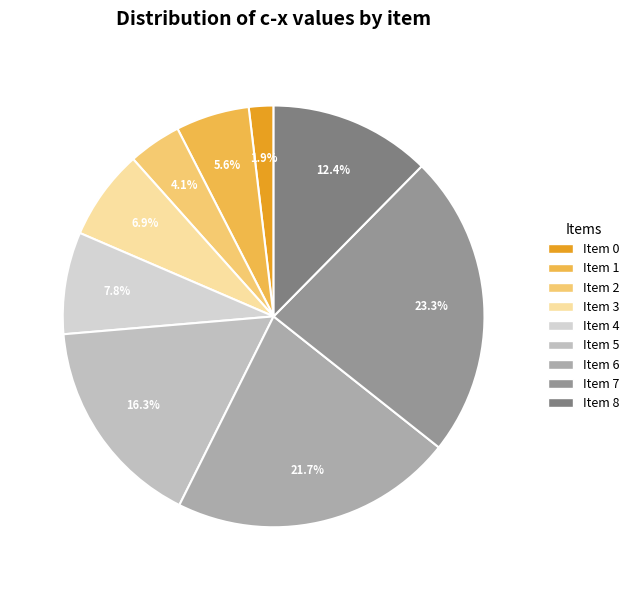

True or false: Item 4 accounts for 1% of the total.

False